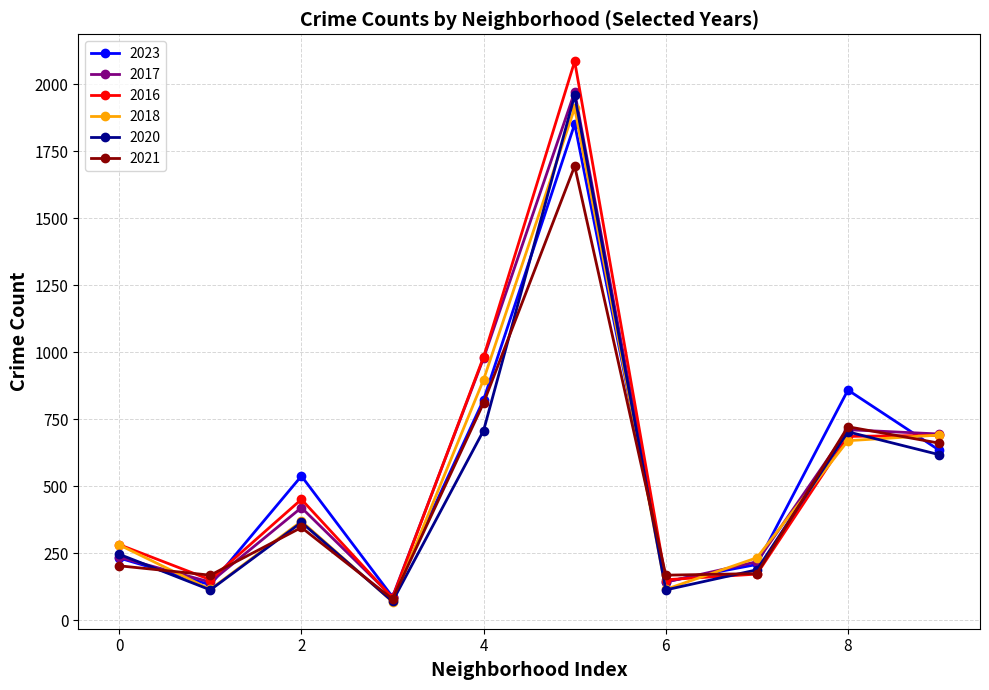

What is the smallest value displayed?

69